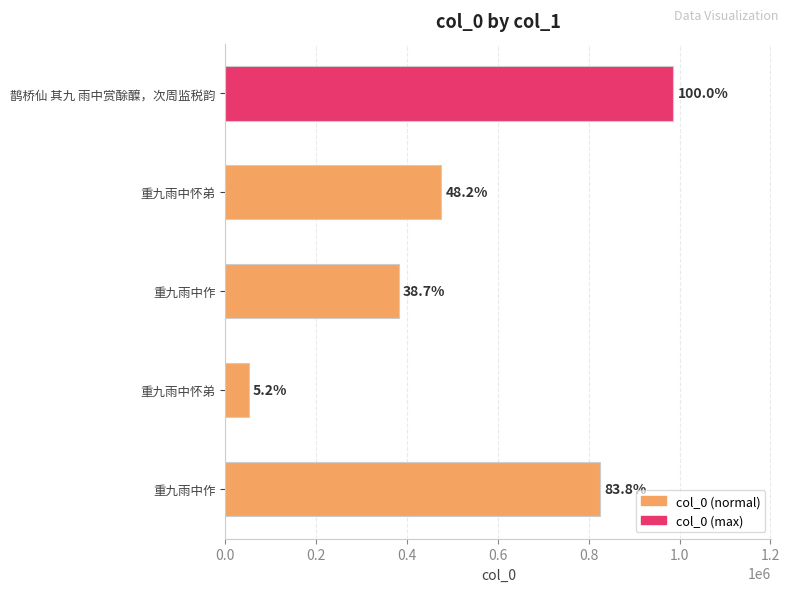

The value at 重九雨中怀弟 is 474597. True or false?

True